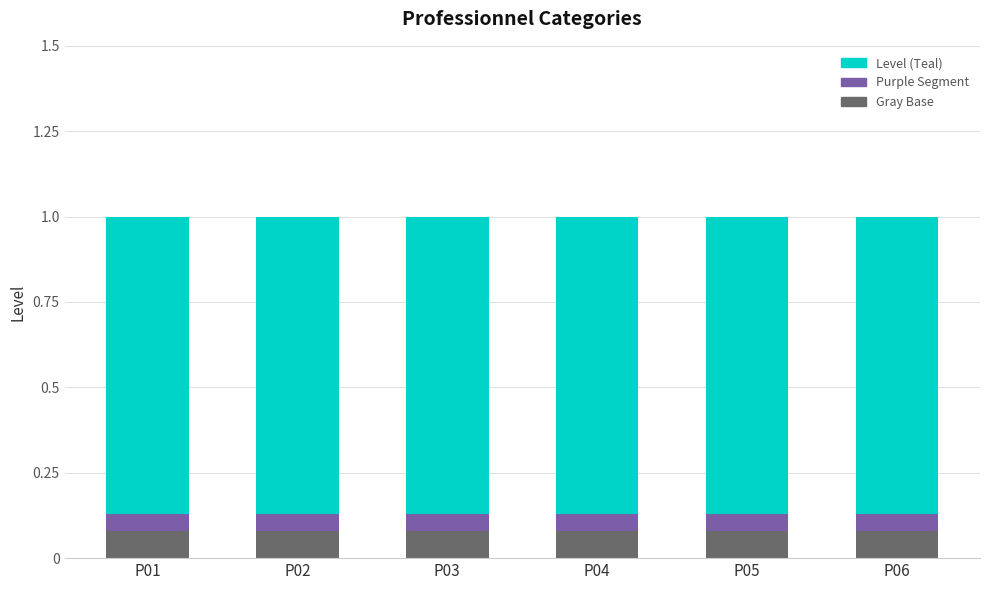

What is the total value across all series at P03?

1.0